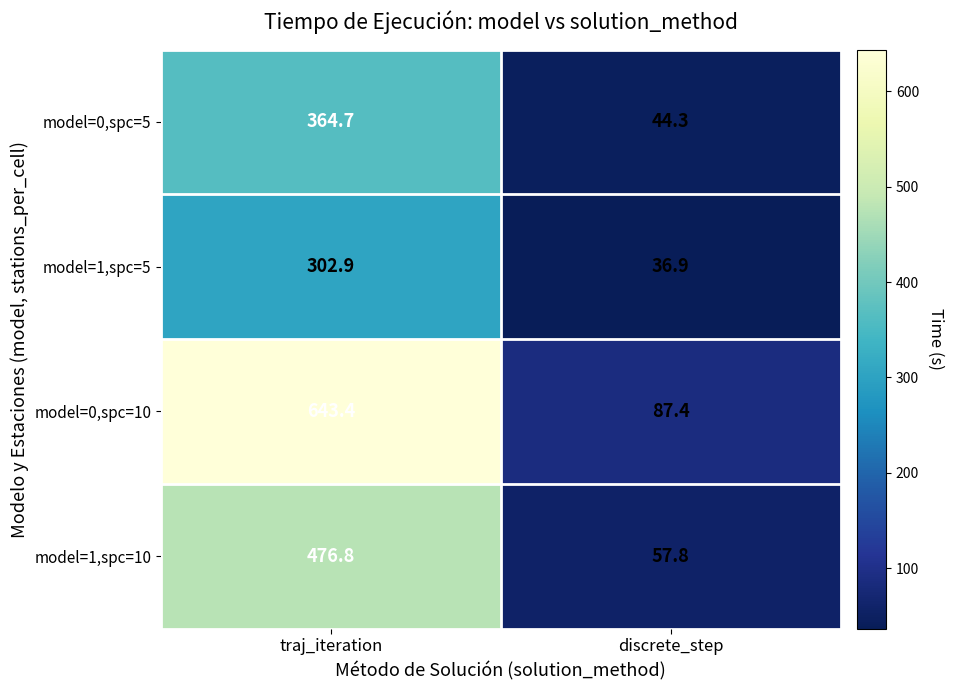

How many values in the model=0,spc=5 series are below 364?

1